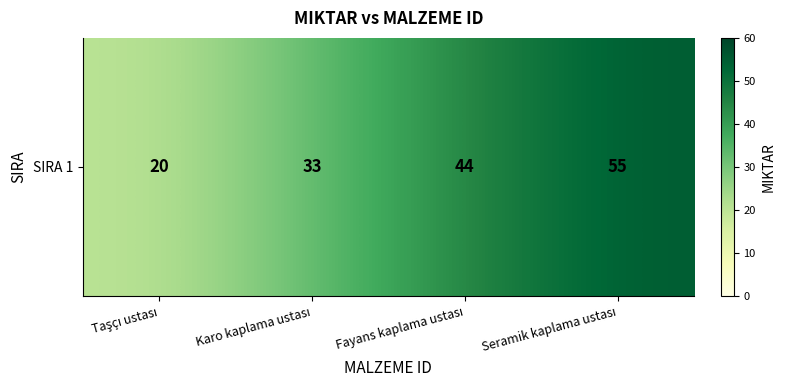

List the labels in order of value, largest first.

Seramik kaplama ustası, Fayans kaplama ustası, Karo kaplama ustası, Taşçı ustası